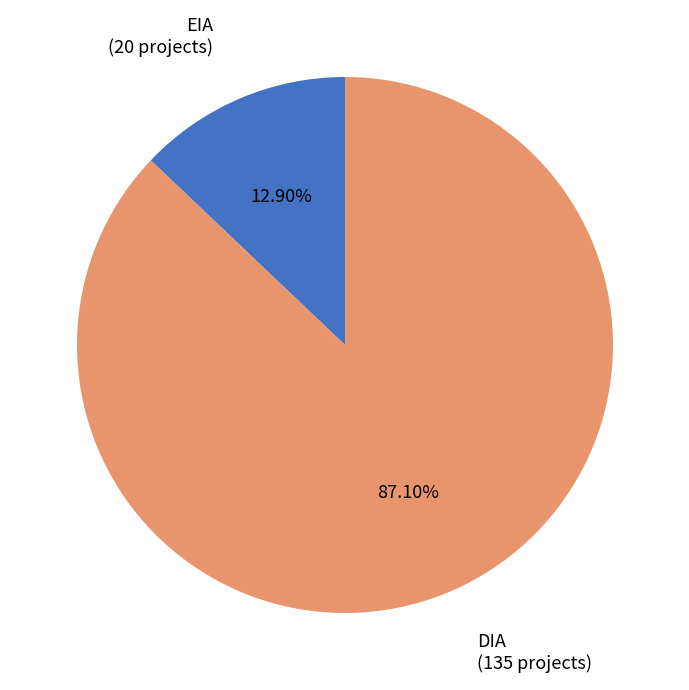

Which has a higher value, DIA or EIA?

DIA